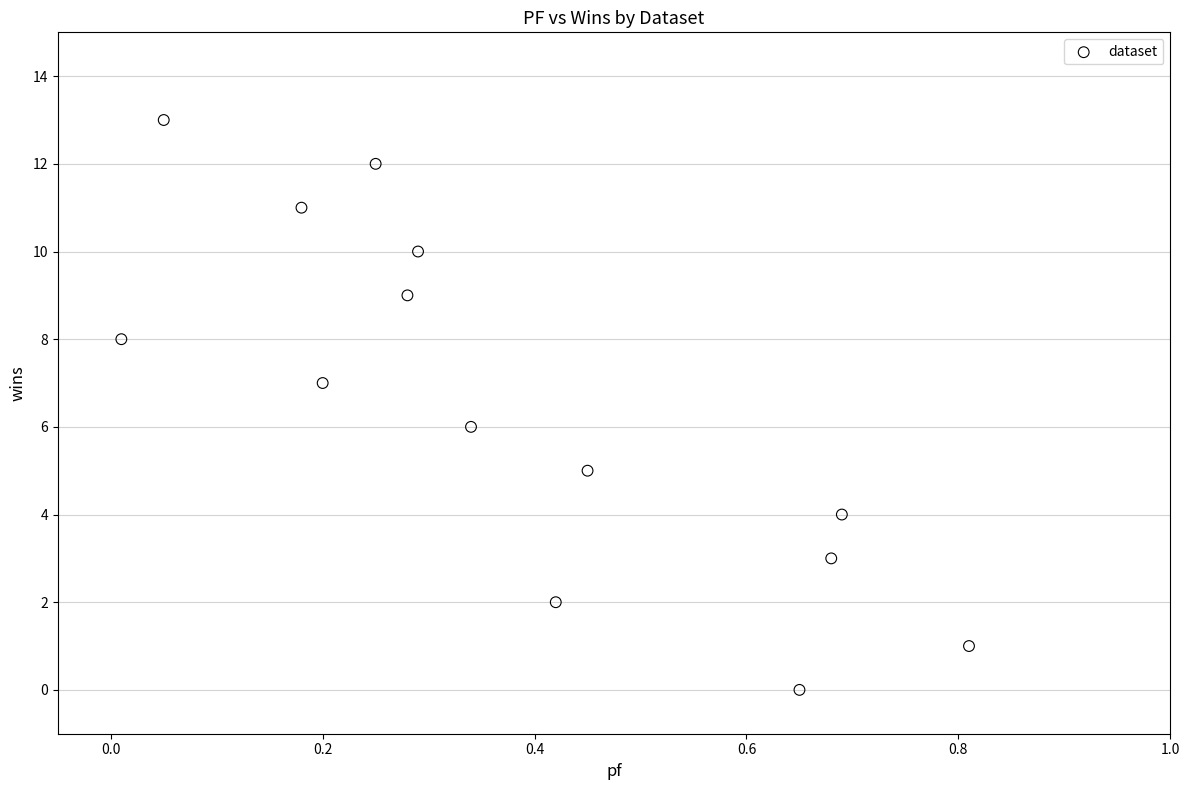

What is the range of Y values (max minus min)?

13